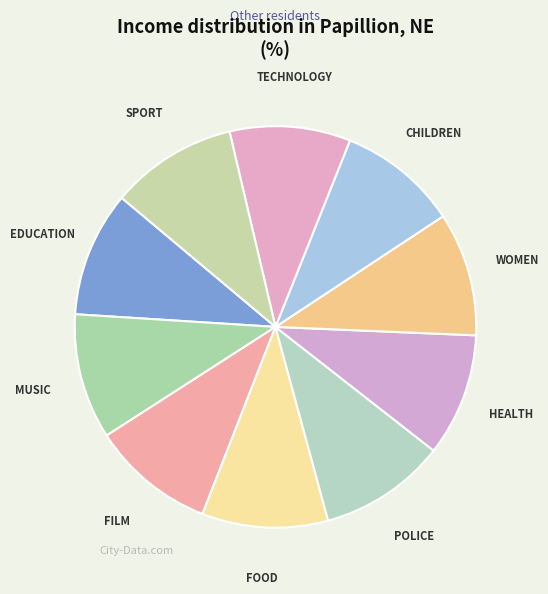

Is there any slice that represents more than half of the pie?

No